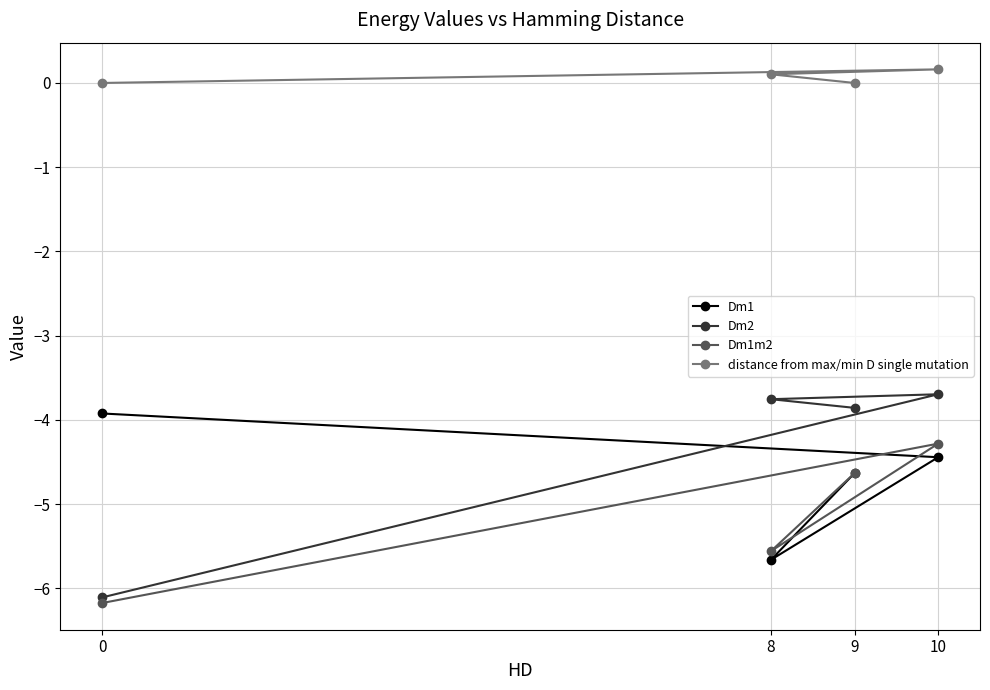

What is the spread (max minus min) of values at 8?

5.8